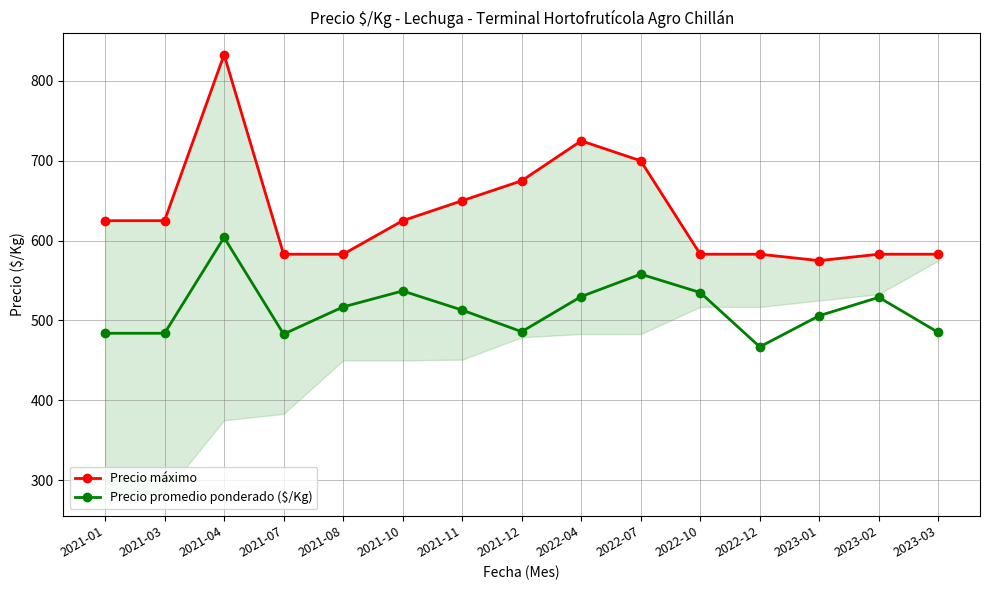

What is the difference between the maximum and minimum values in the Precio promedio ponderado ($/Kg) series?

137